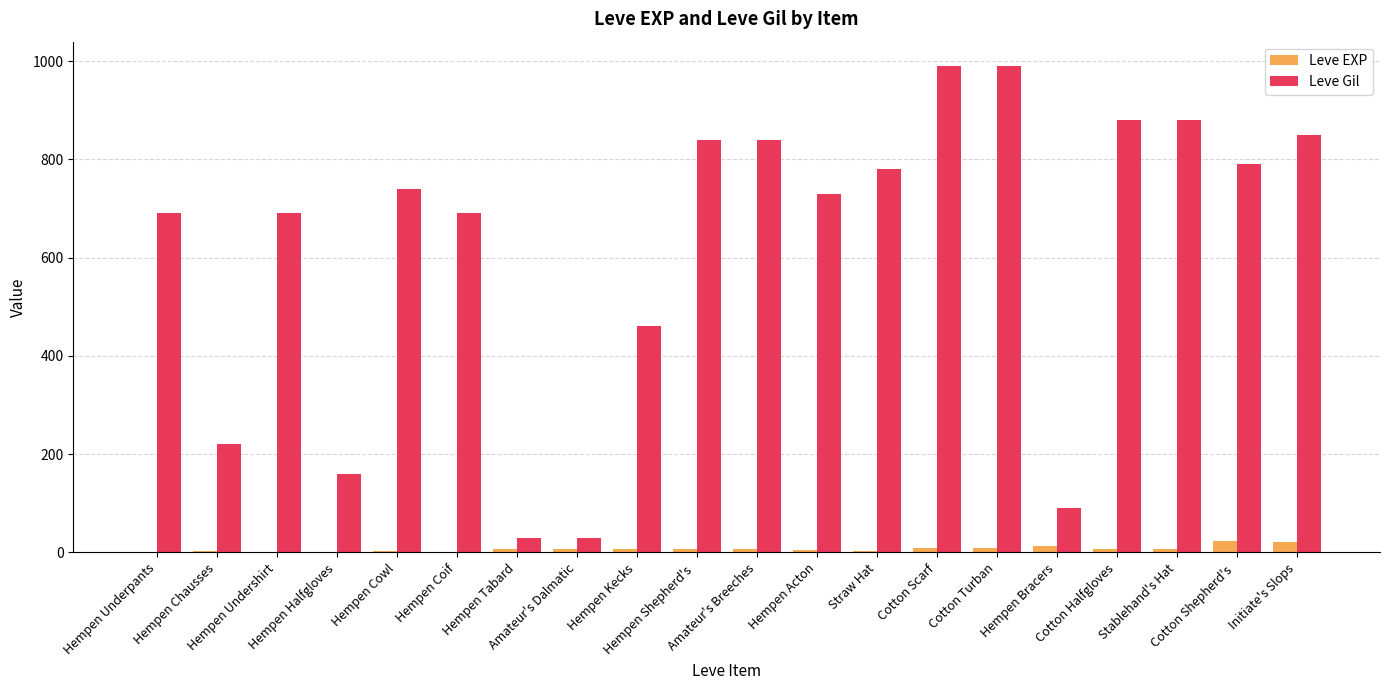

Which series has the largest total across all categories?

Leve Gil